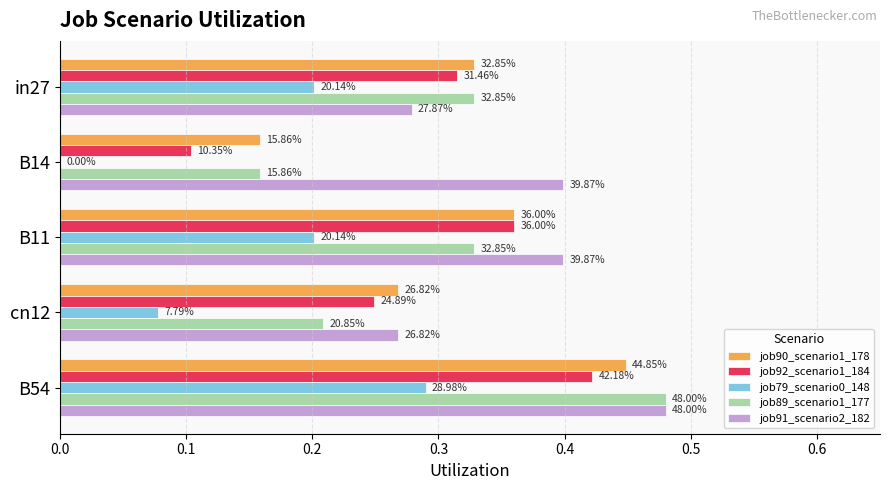

What are all the series names shown in the legend?

job90_scenario1_178, job92_scenario1_184, job79_scenario0_148, job89_scenario1_177, job91_scenario2_182